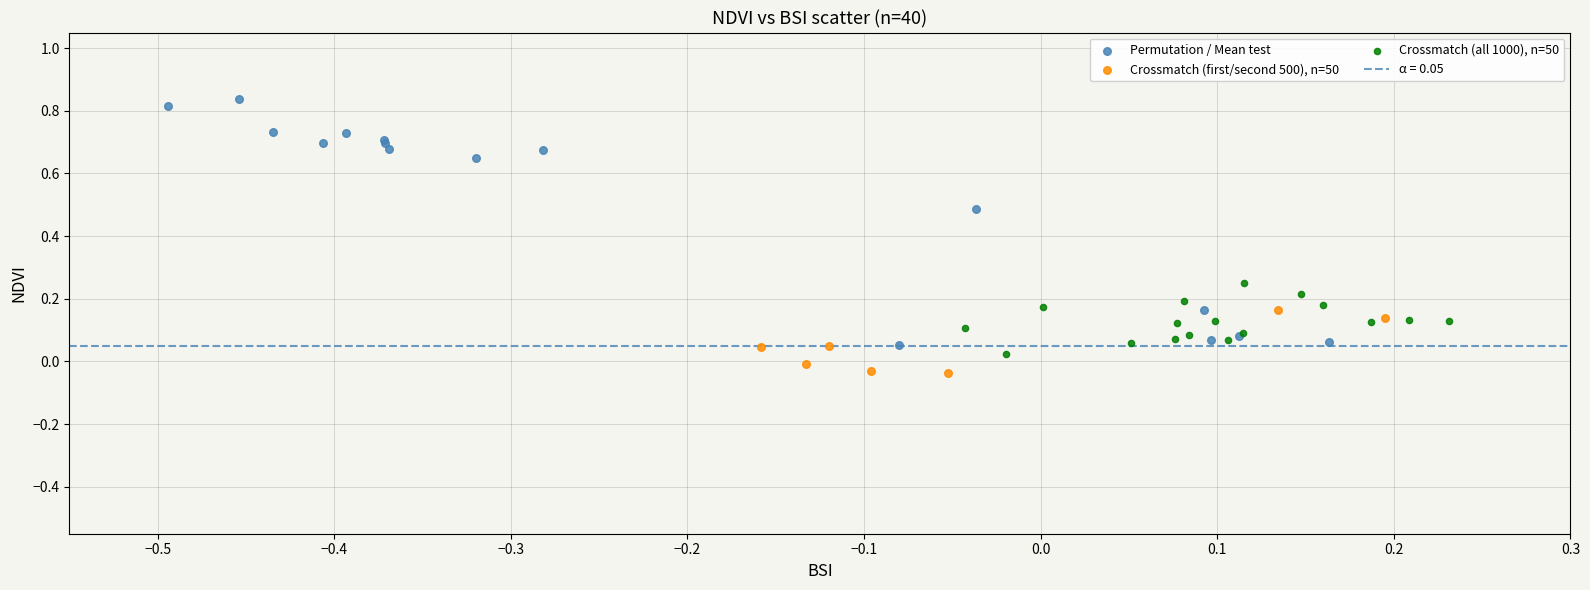

Which series reaches the maximum Y coordinate?

Permutation / Mean test